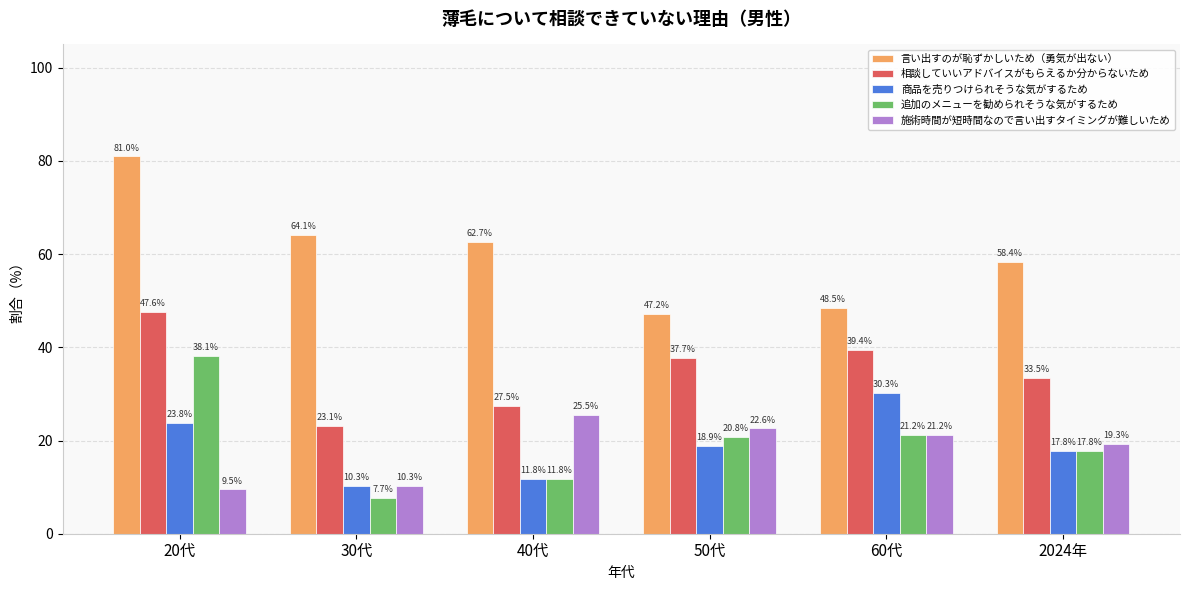

What are all the series names shown in the legend?

言い出すのが恥ずかしいため（勇気が出ない）, 相談していいアドバイスがもらえるか分からないため, 商品を売りつけられそうな気がするため, 追加のメニューを勧められそうな気がするため, 施術時間が短時間なので言い出すタイミングが難しいため